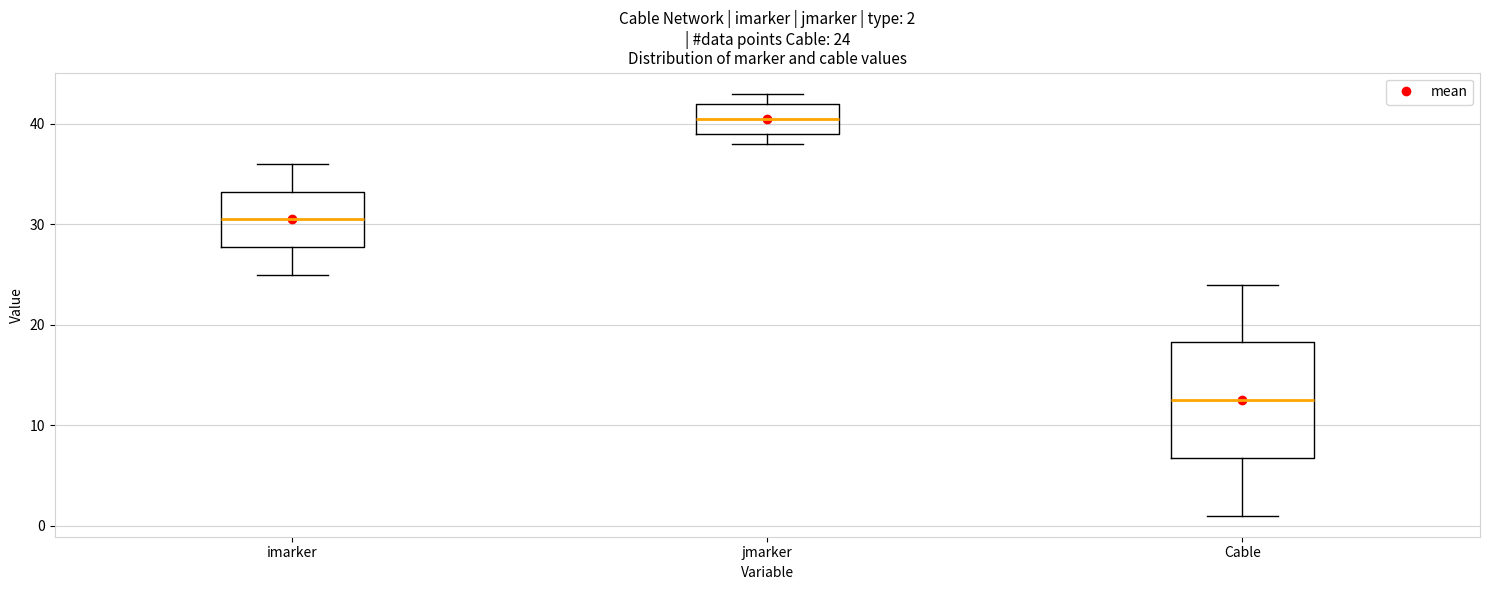

Which box is the tallest, from its lower edge to its upper edge?

Cable